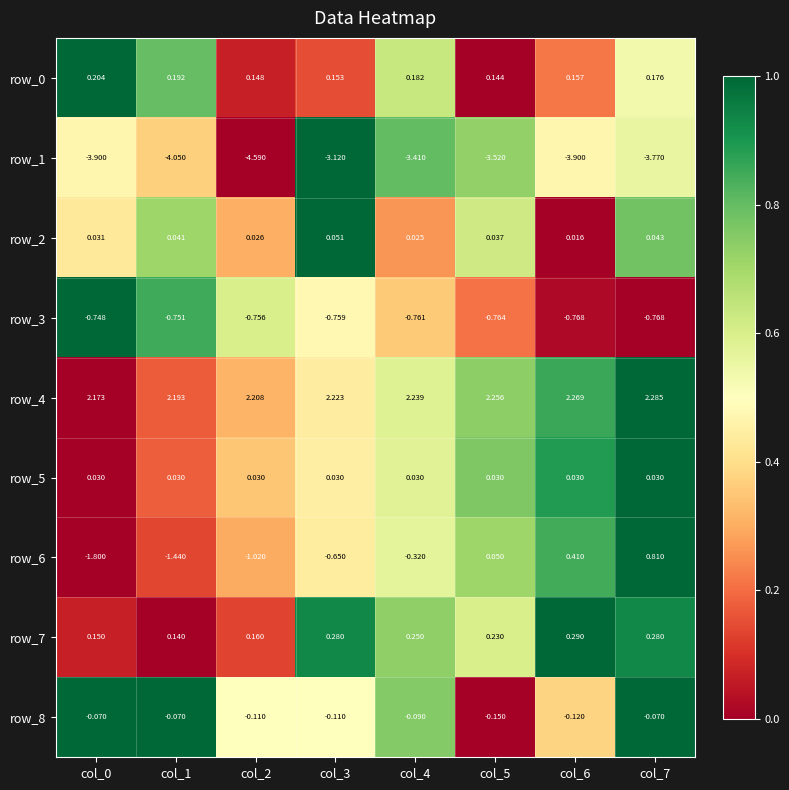

What is the total value across all series at col_4?

-1.9